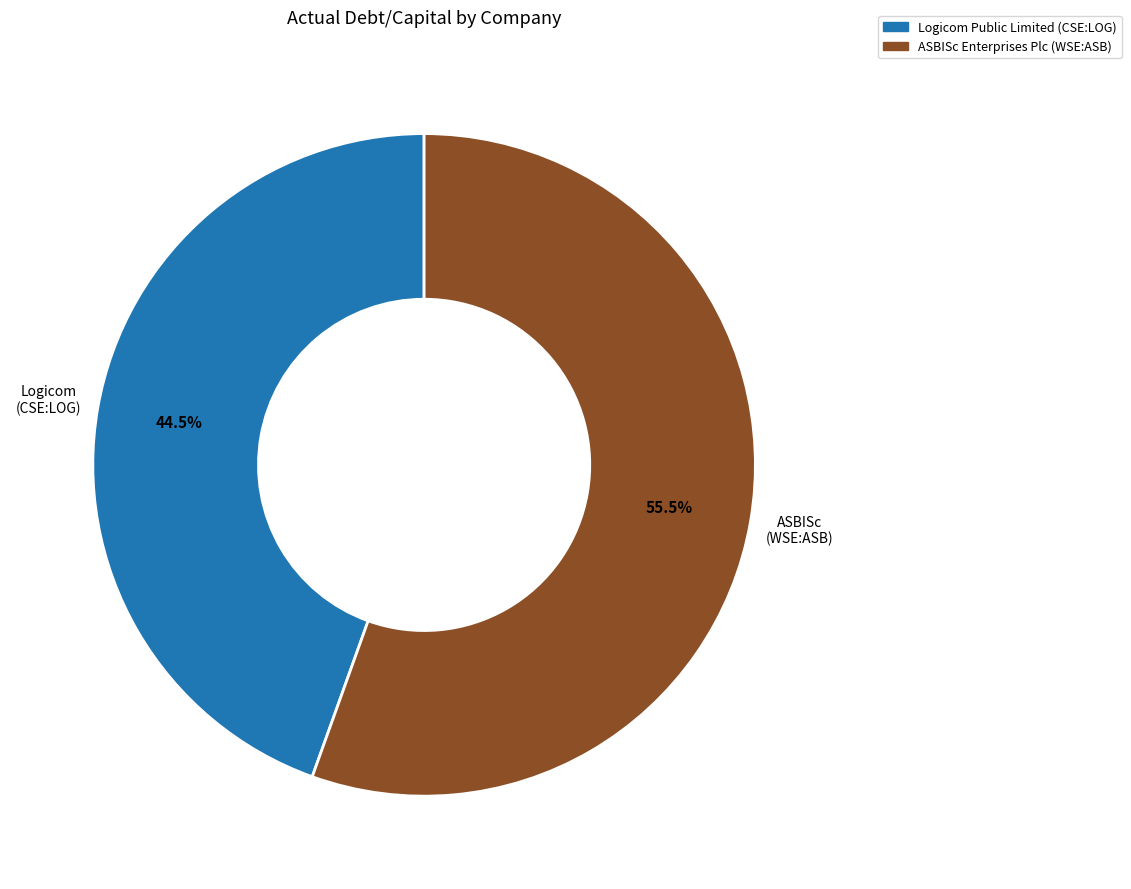

Between ASBISc Enterprises Plc (WSE:ASB) and Logicom Public Limited (CSE:LOG), which is larger?

ASBISc Enterprises Plc (WSE:ASB)